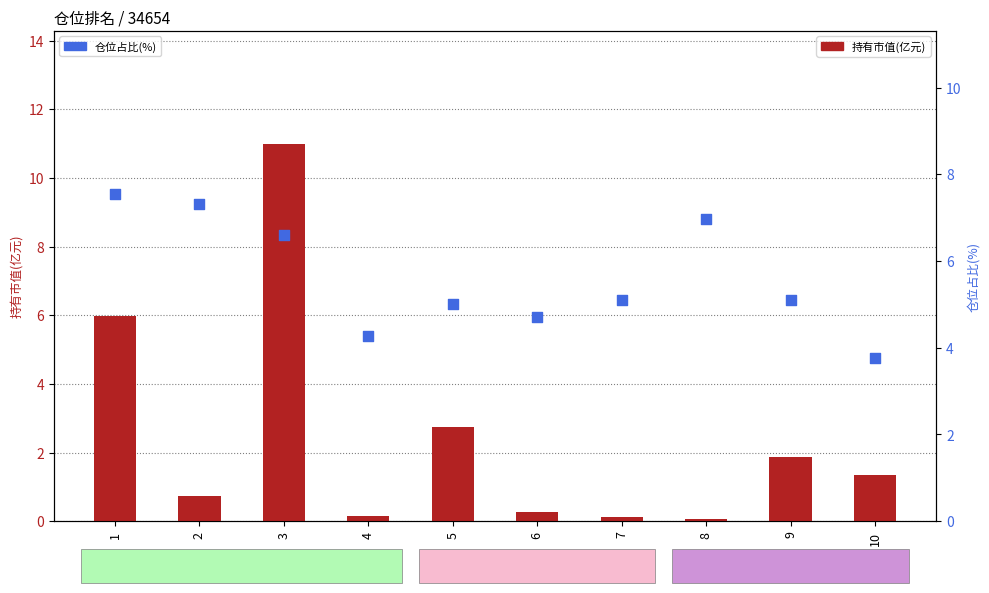

Which series reaches the maximum Y coordinate?

持有市值(亿元)